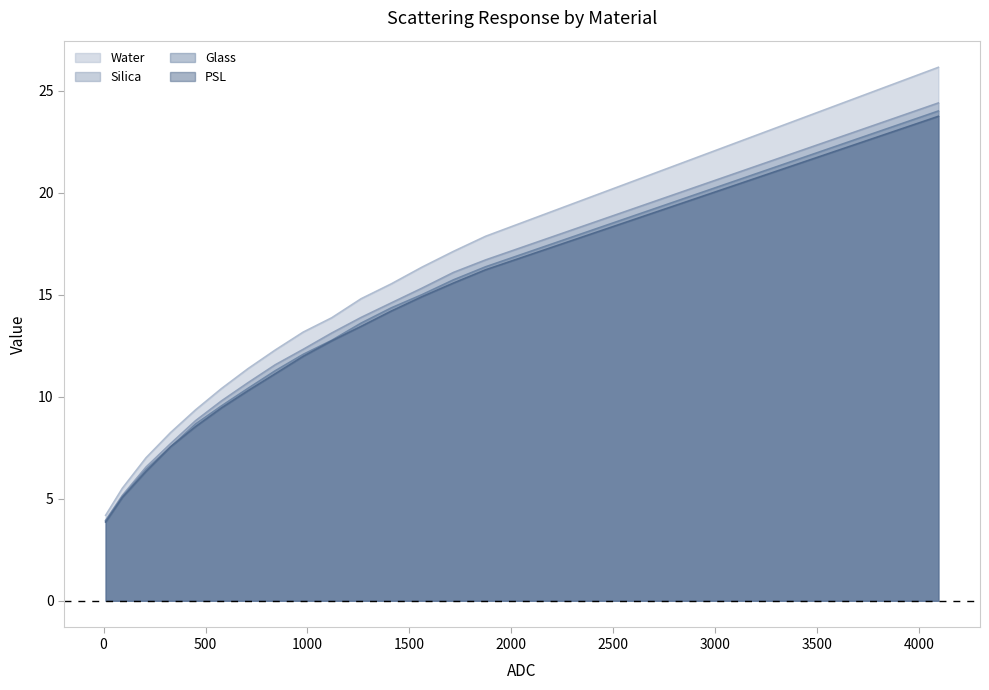

At which category is the sum across all series the highest?

4095